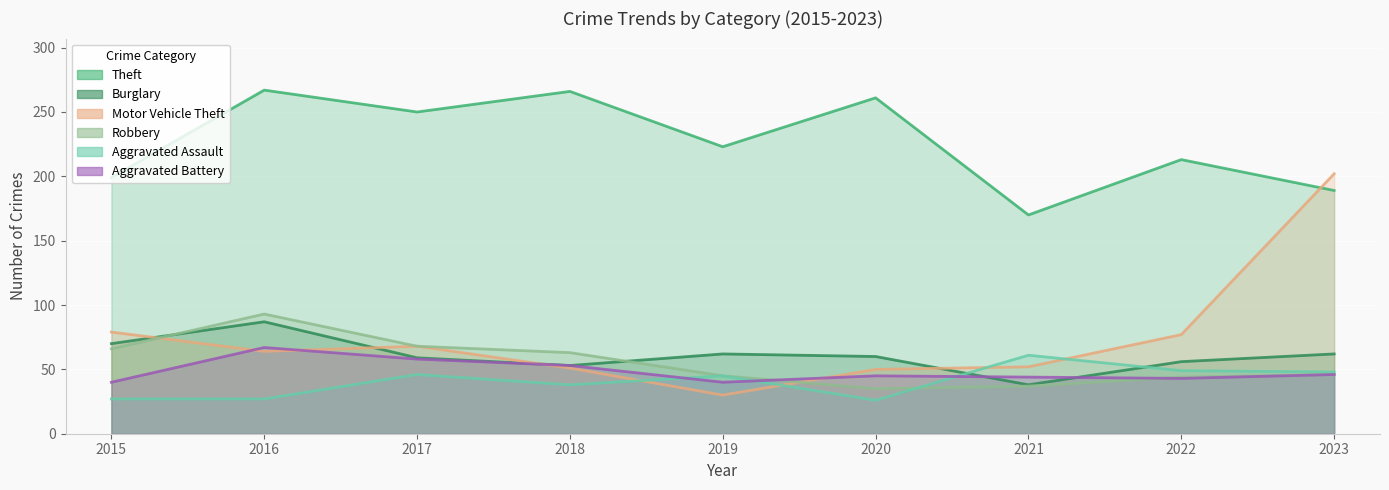

Which series changed the most between 2016 and 2017?

Burglary